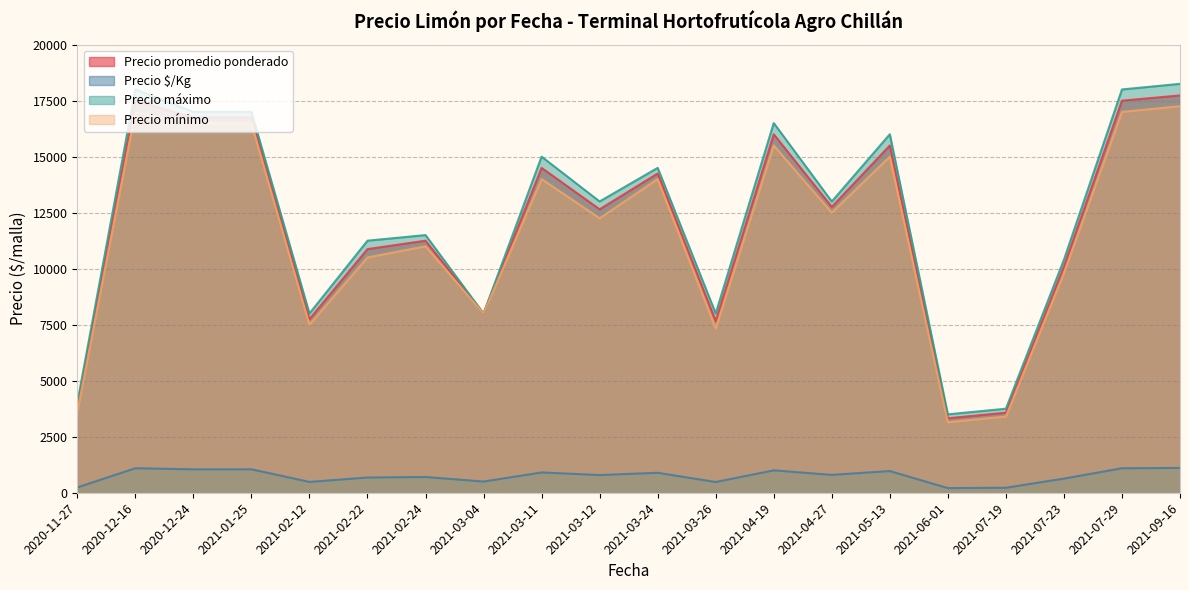

What are all the series names shown in the legend?

Precio promedio ponderado, Precio $/Kg, Precio máximo, Precio mínimo